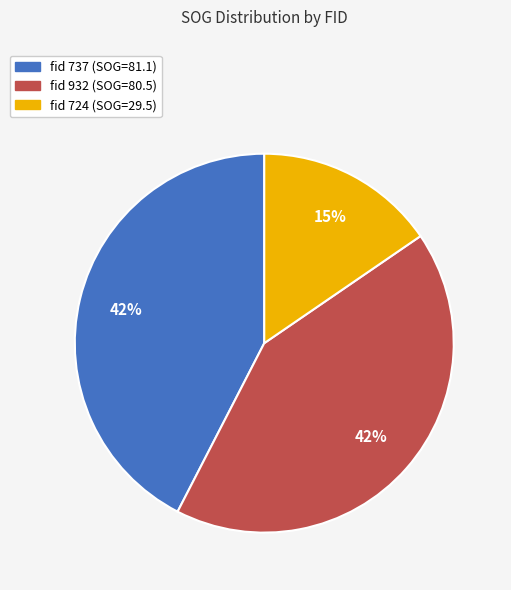

Do fid 724 (SOG=29.5) and fid 932 (SOG=80.5) together represent more than half of the pie?

Yes